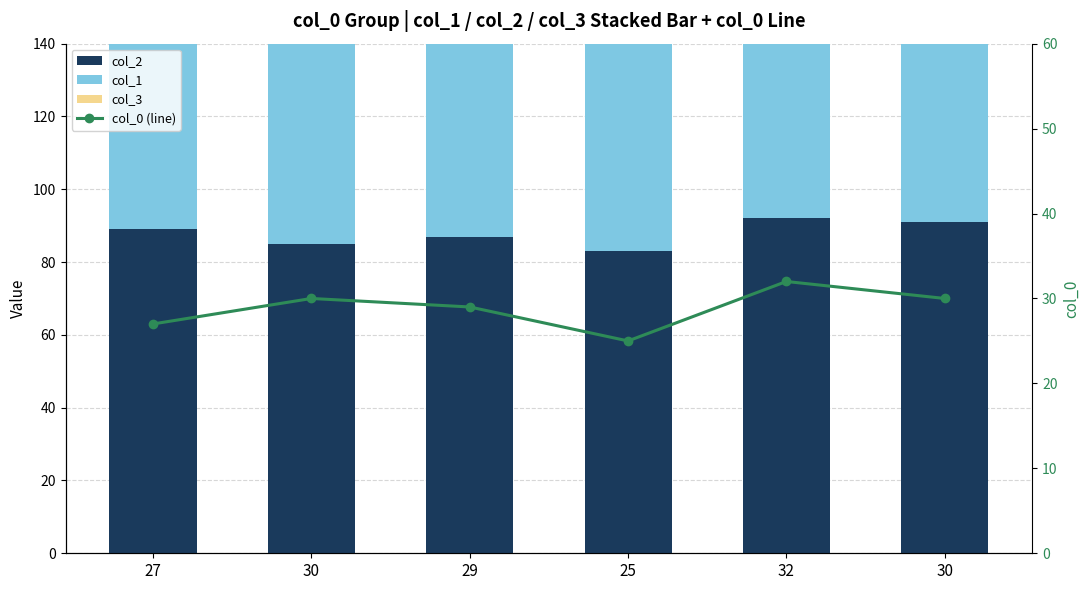

Are the bars horizontal?

No